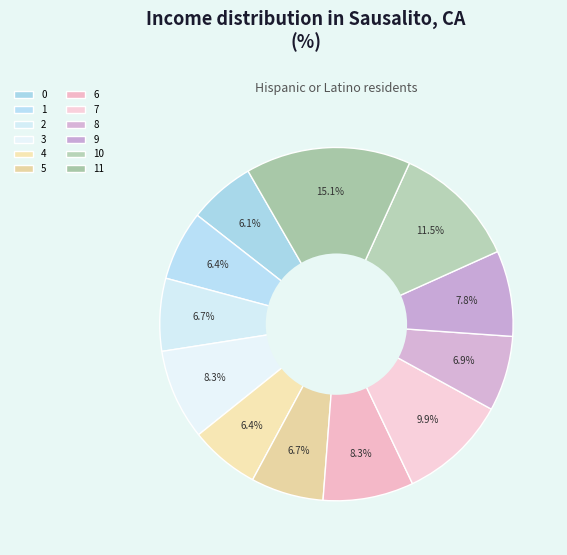

How many segments does this pie chart have?

12